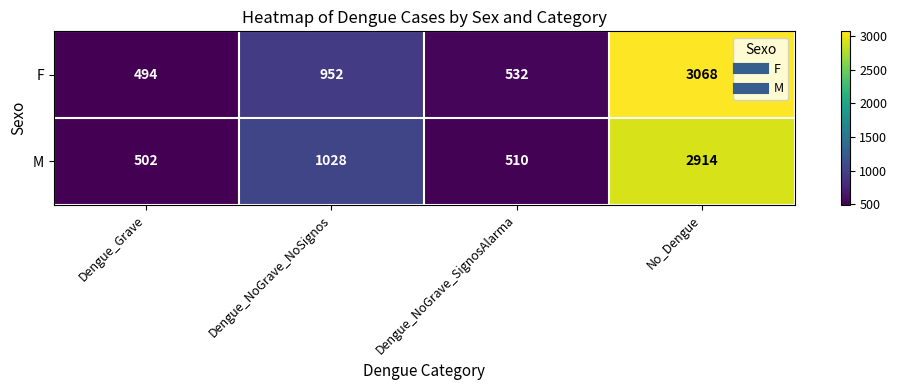

Which series has the largest total across all categories?

F